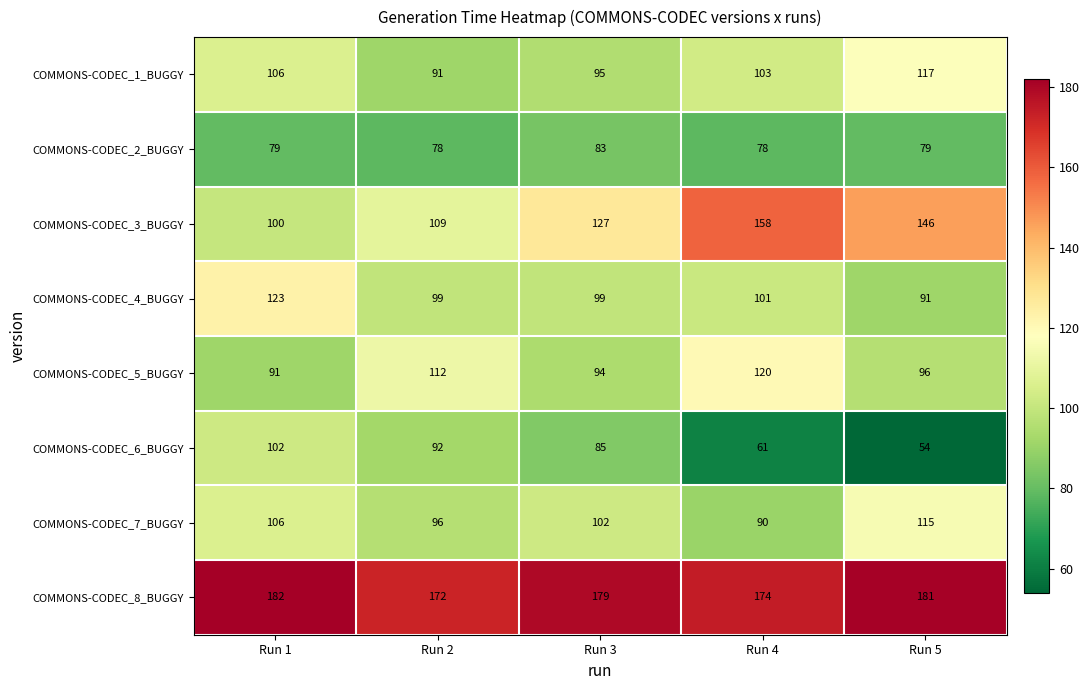

Is it true that COMMONS-CODEC_8_BUGGY equals 110 at Run 1?

False